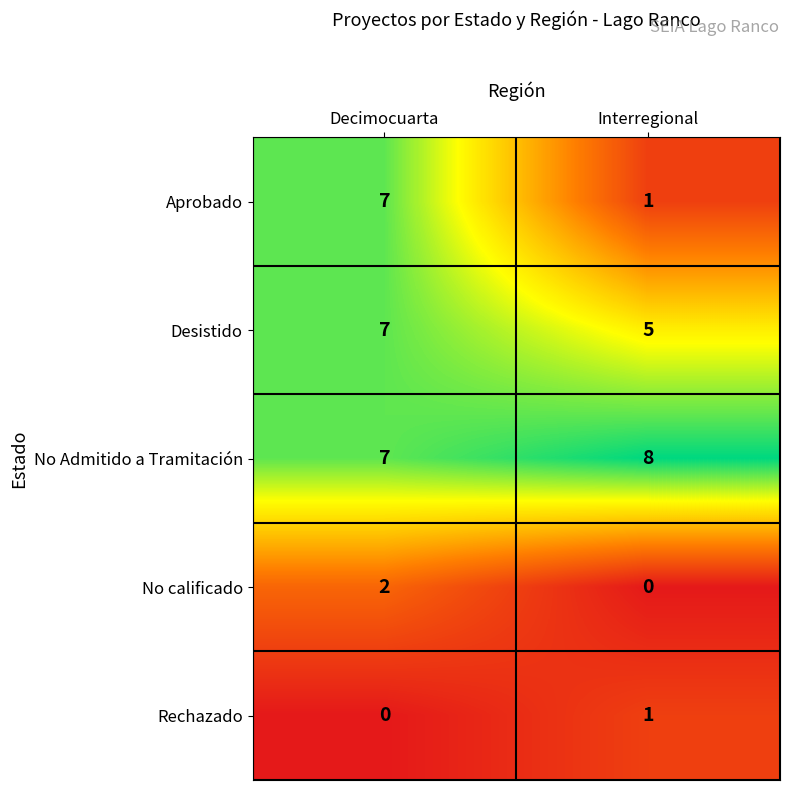

The No Admitido a Tramitación series shows 8 at Interregional. True or false?

True